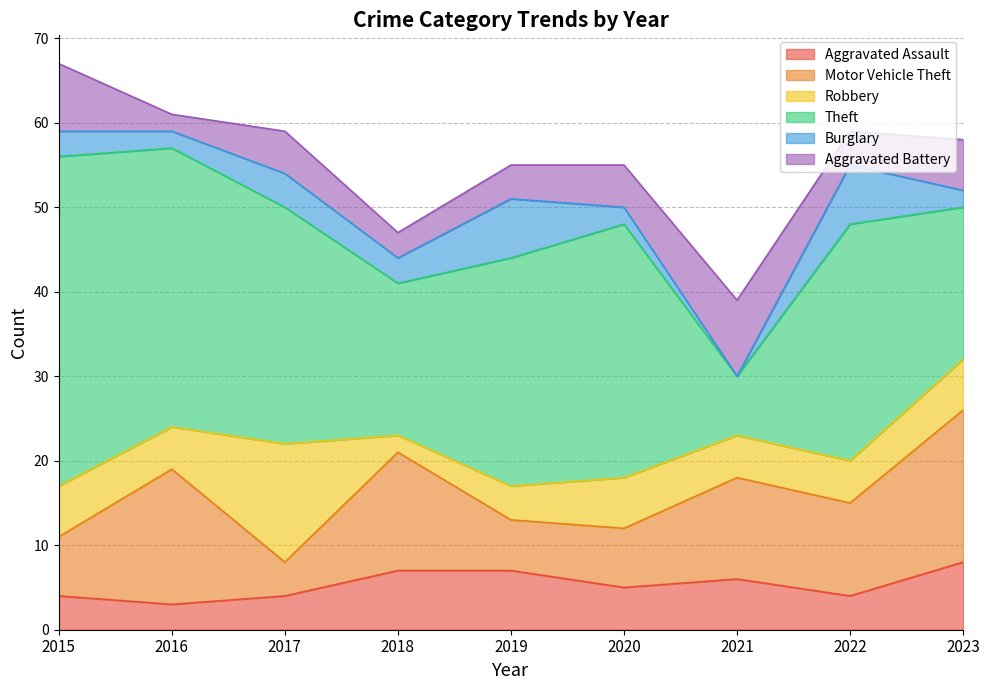

How many intersections are there between Motor Vehicle Theft and Theft?

2